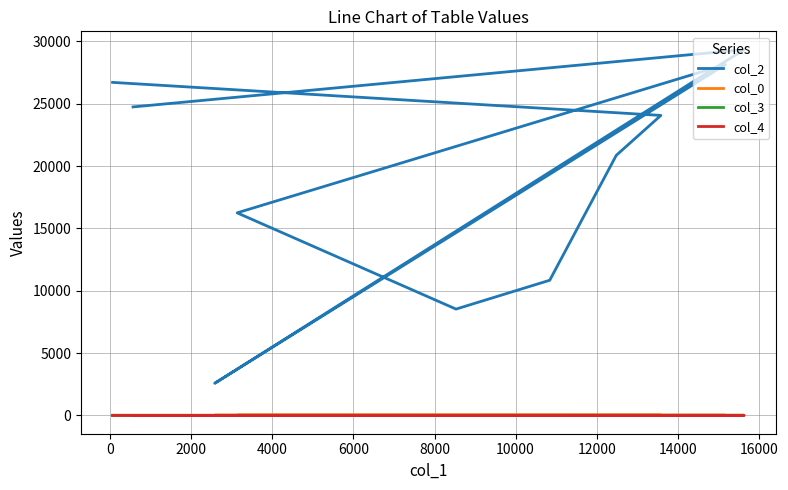

What is the total value across all series at 0?

29360.8